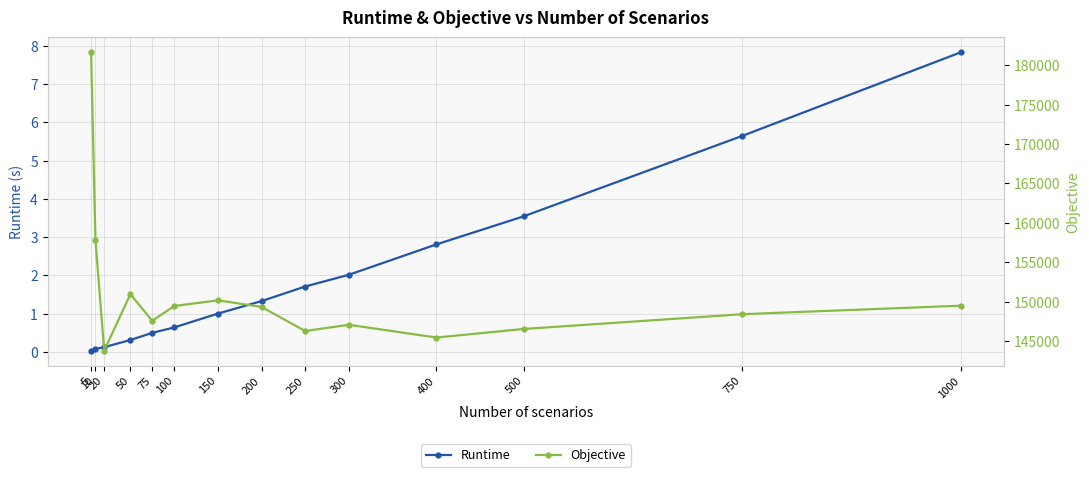

What is the difference between the maximum and second lowest values in the Runtime series?

7.7